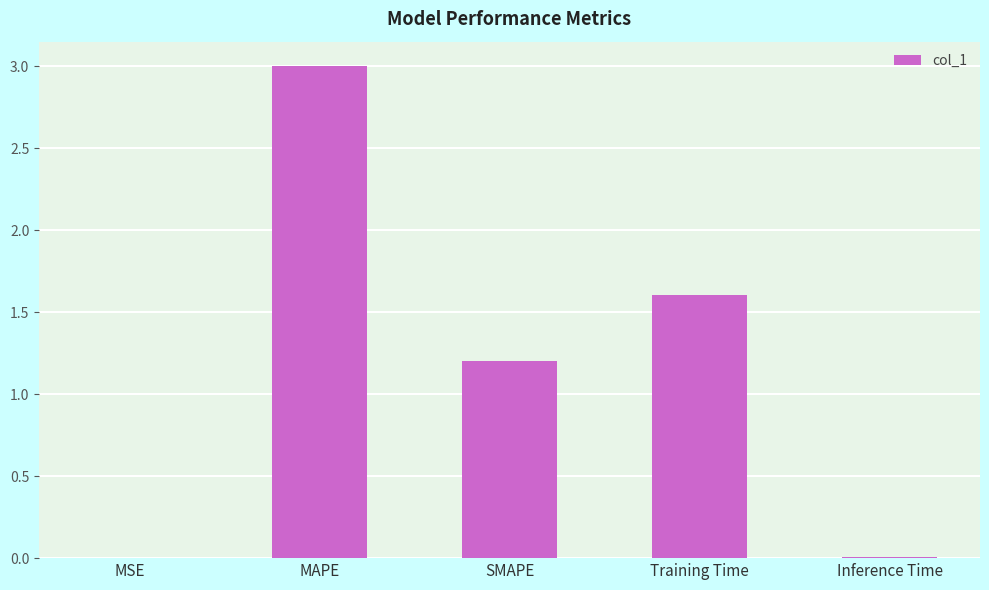

At which category does the chart reach its peak across all series?

MAPE